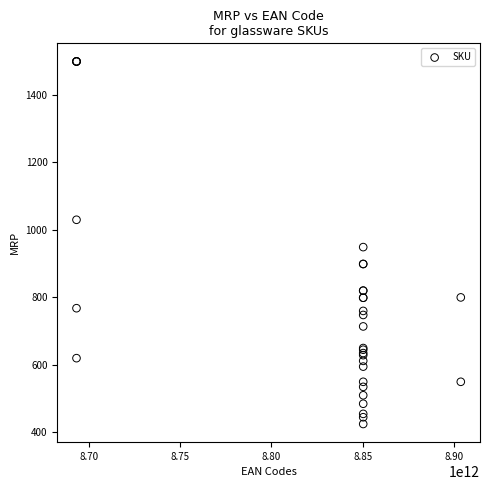

What Y value in the scatter plot is closest to 962?

949